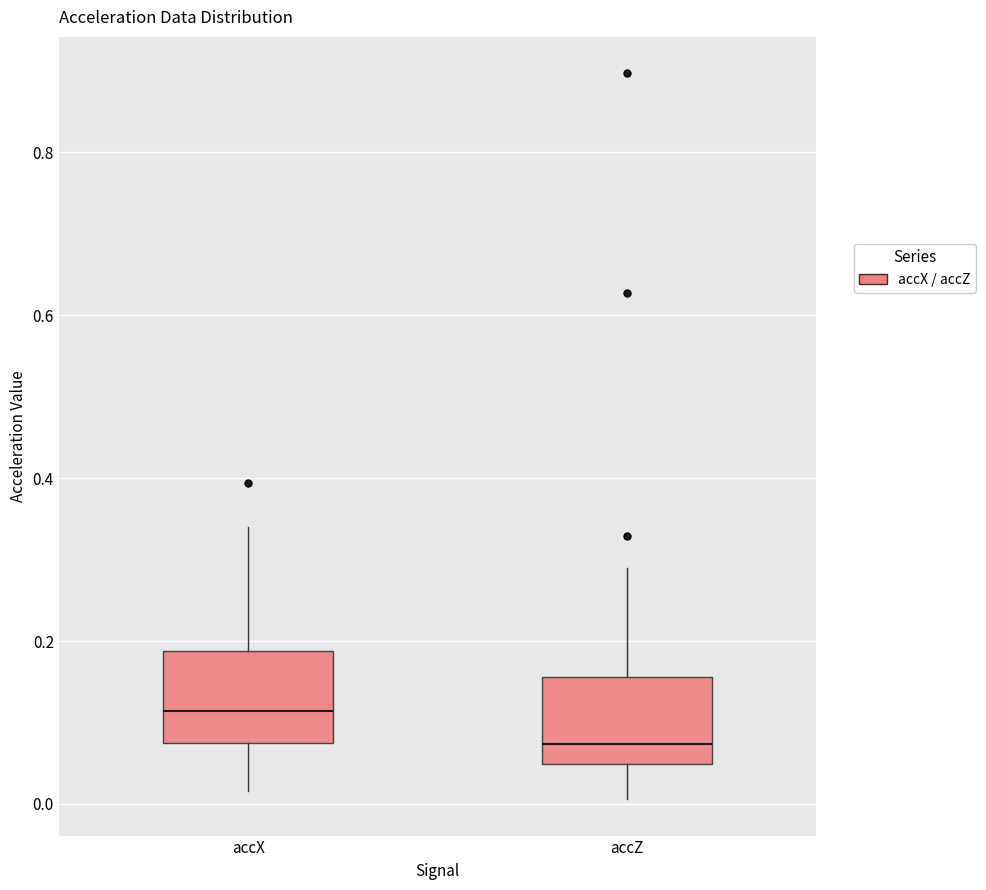

Where does the median line of the box for accZ sit on the y-axis? The values are not printed on the chart, so give them approximately, as read against the axis.

0.08